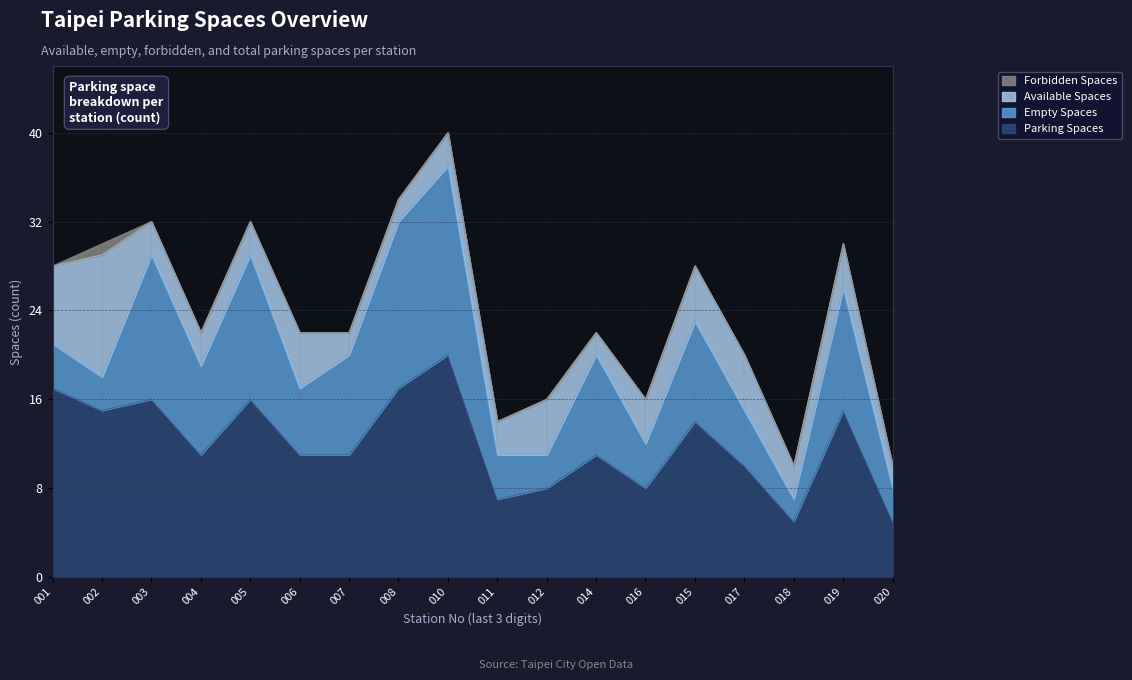

Reading left to right, what are all the values shown in this chart?

Available Spaces: 7	11	3	3	3	5	2	2	3	3	5	2	4	5	5	3	4	2
Empty Spaces: 4	3	13	8	13	6	9	15	17	4	3	9	4	9	5	2	11	3
Forbidden Spaces: 0	1	0	0	0	0	0	0	0	0	0	0	0	0	0	0	0	0
Parking Spaces: 17	15	16	11	16	11	11	17	20	7	8	11	8	14	10	5	15	5